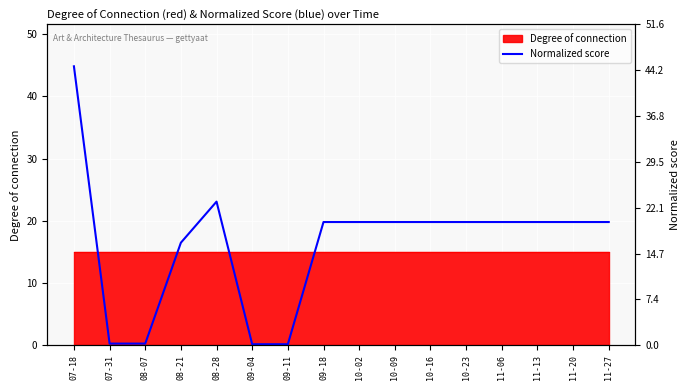

List the labels in order of value, smallest first.

09-04, 09-11, 07-31, 08-07, 08-21, 09-18, 10-02, 10-09, 10-16, 10-23, 11-06, 11-13, 11-20, 11-27, 08-28, 07-18